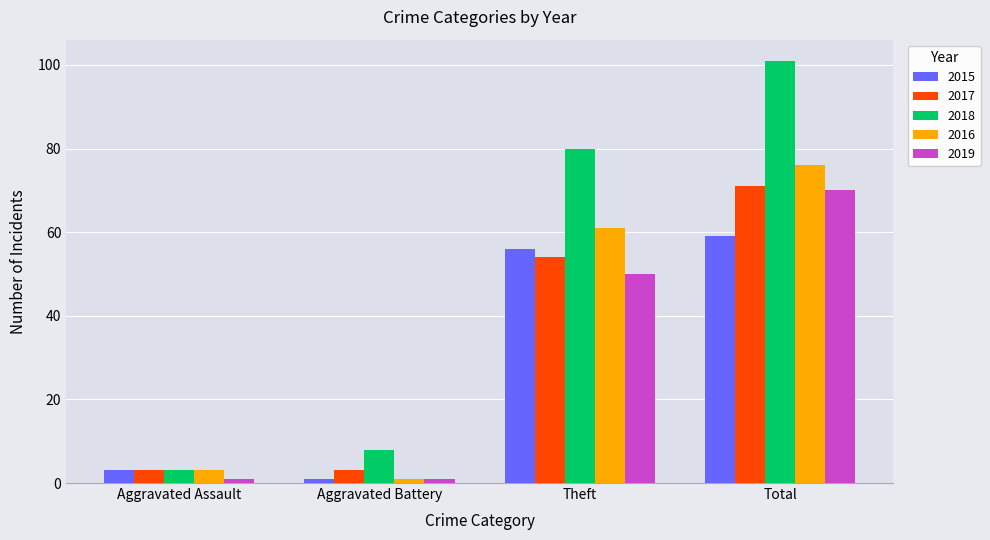

Reading left to right, what are all the values shown in this chart?

2015: 3	1	56	59
2017: 3	3	54	71
2018: 3	8	80	101
2016: 3	1	61	76
2019: 1	1	50	70